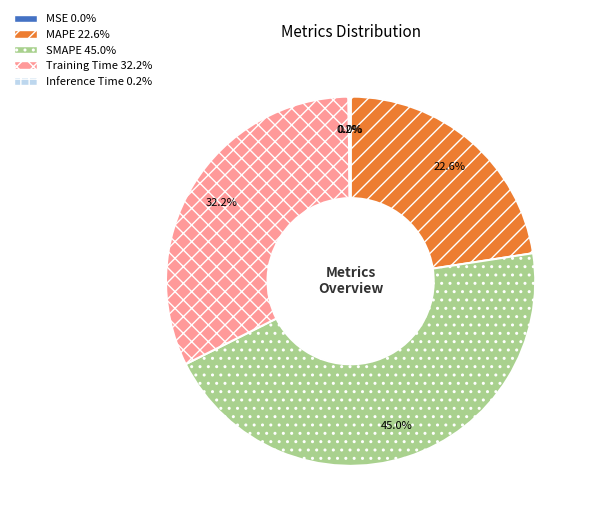

What is the ratio of the value at Training Time to the value at MAPE?

1.4